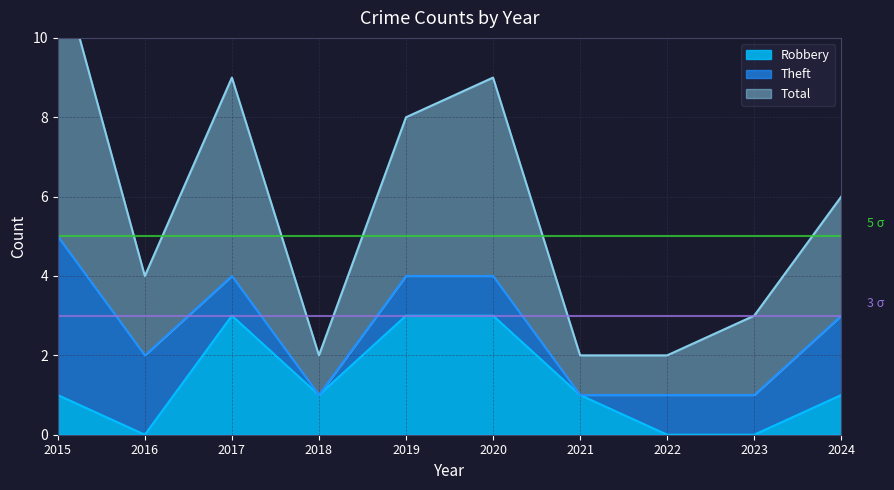

Which series has the largest total across all categories?

Total